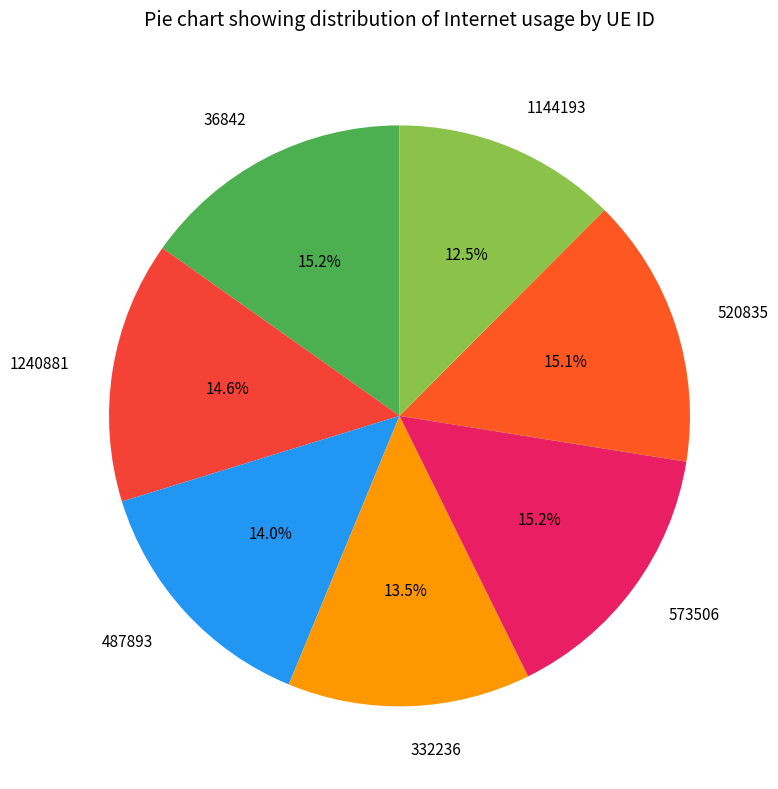

Combined, what portion of the pie is 487893 and 520835?

29.1%